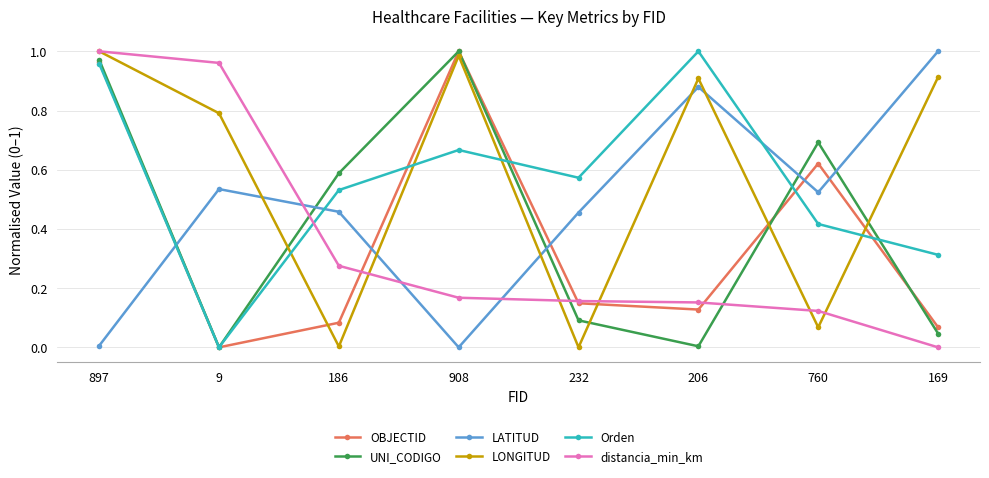

Where do Orden and distancia_min_km first cross each other?

9 and 186